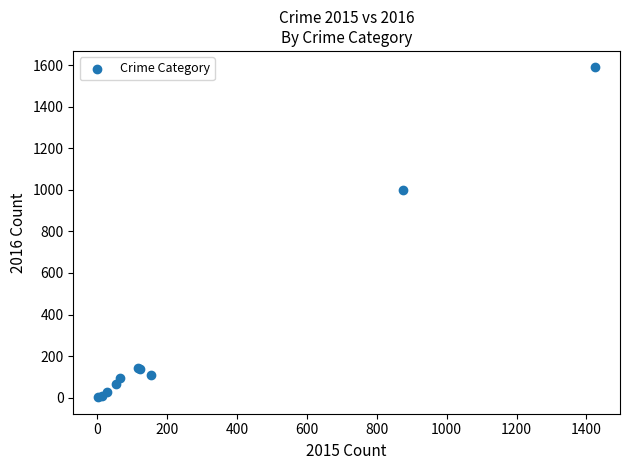

What Y value in the scatter plot is closest to 795?

999